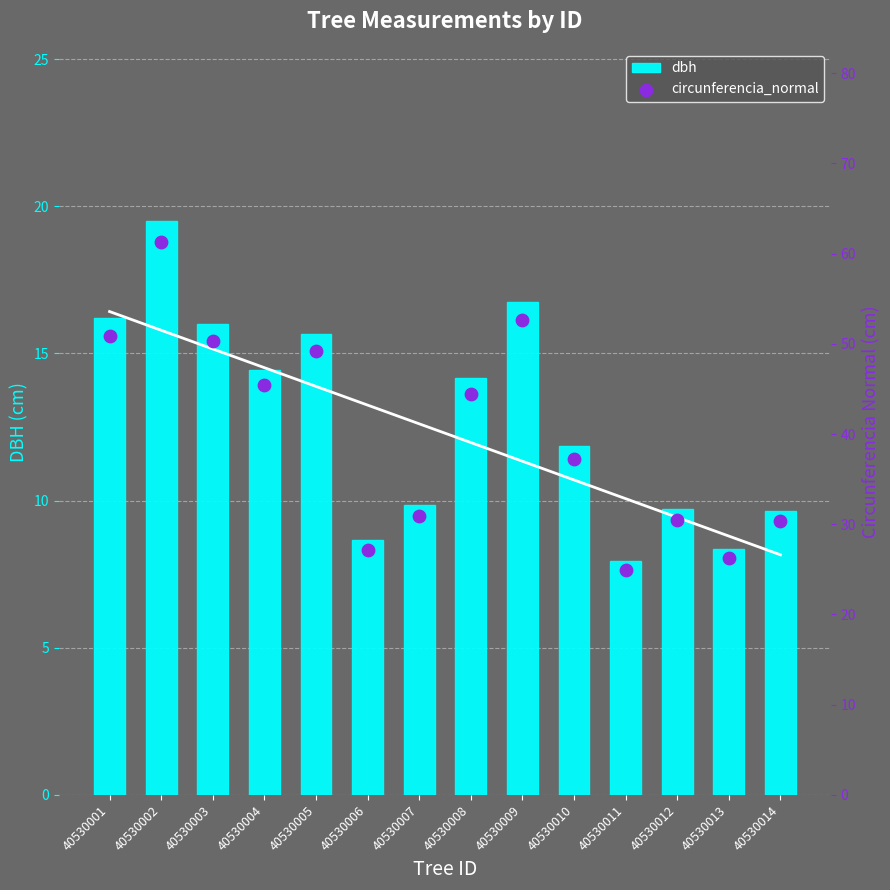

What are all the series names shown in the legend?

dbh, circunferencia_normal